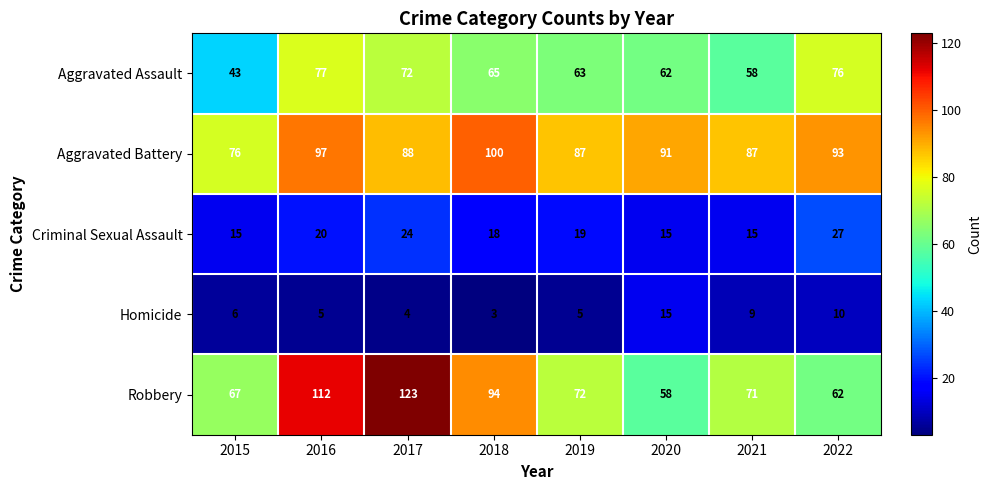

What is the sum of all Criminal Sexual Assault values?

153